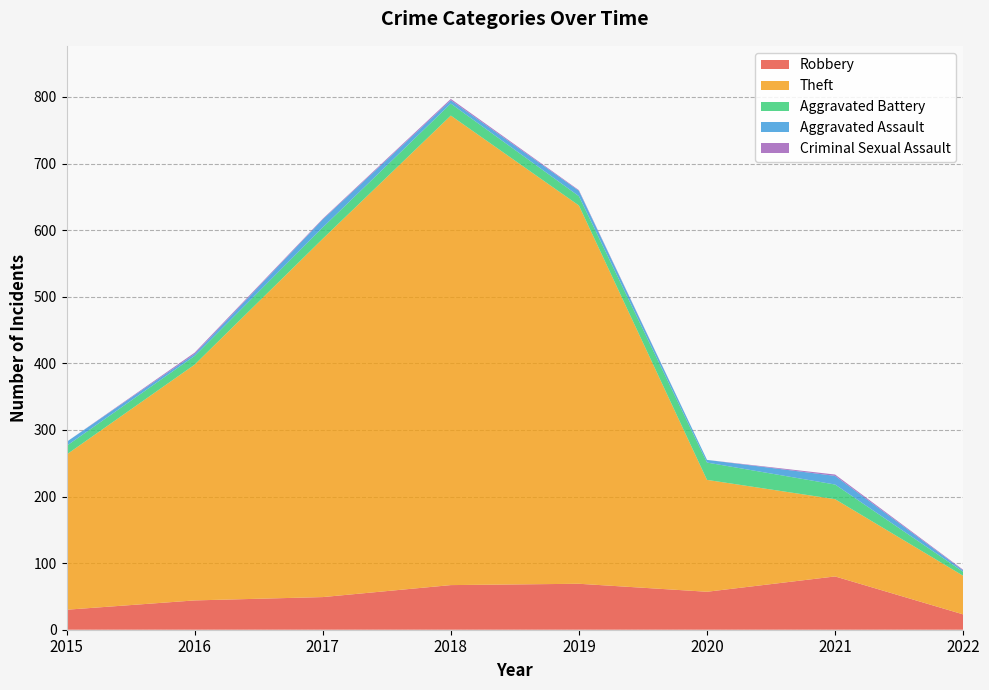

Reading left to right, extract all data points from this chart.

Robbery: 30	44	49	67	69	57	80	23
Theft: 233	354	538	705	568	168	116	58
Aggravated Battery: 13	13	17	18	14	26	22	6
Aggravated Assault: 6	3	12	5	8	4	13	2
Criminal Sexual Assault: 0	2	1	2	1	0	2	1